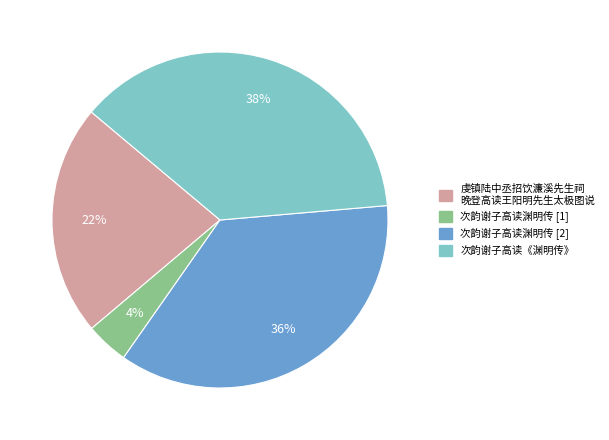

To the nearest percent, what is the average slice percentage?

25%